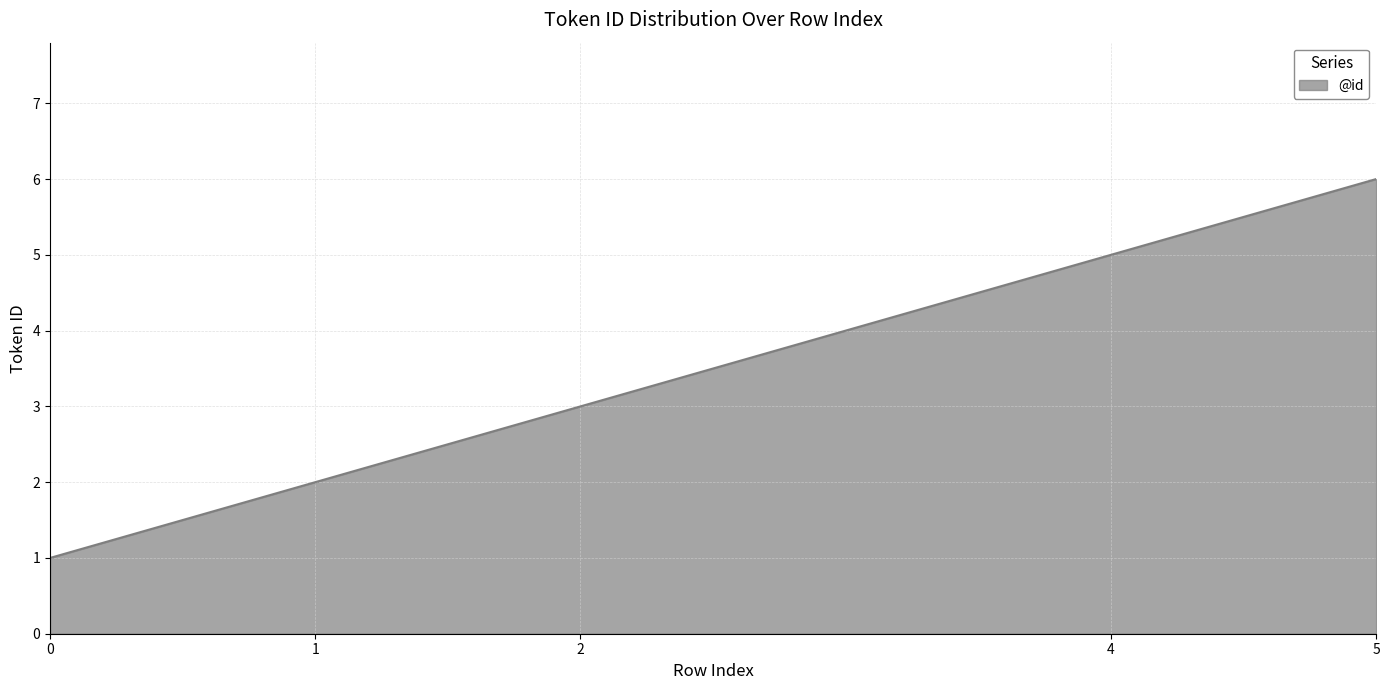

The chart shows a value of 9 at 5. True or false?

False